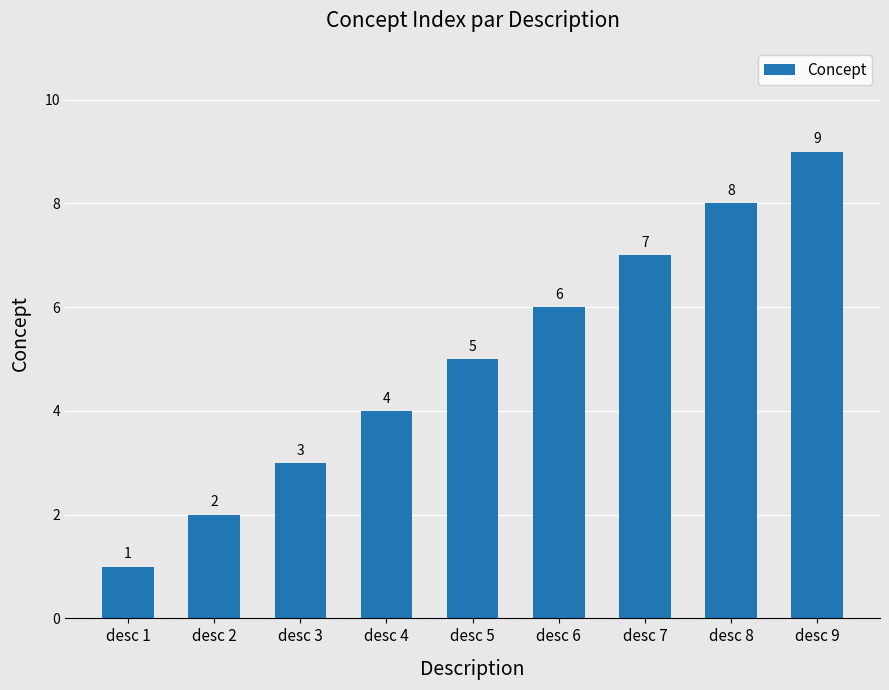

True or false: the data shows 5 at desc 8.

False